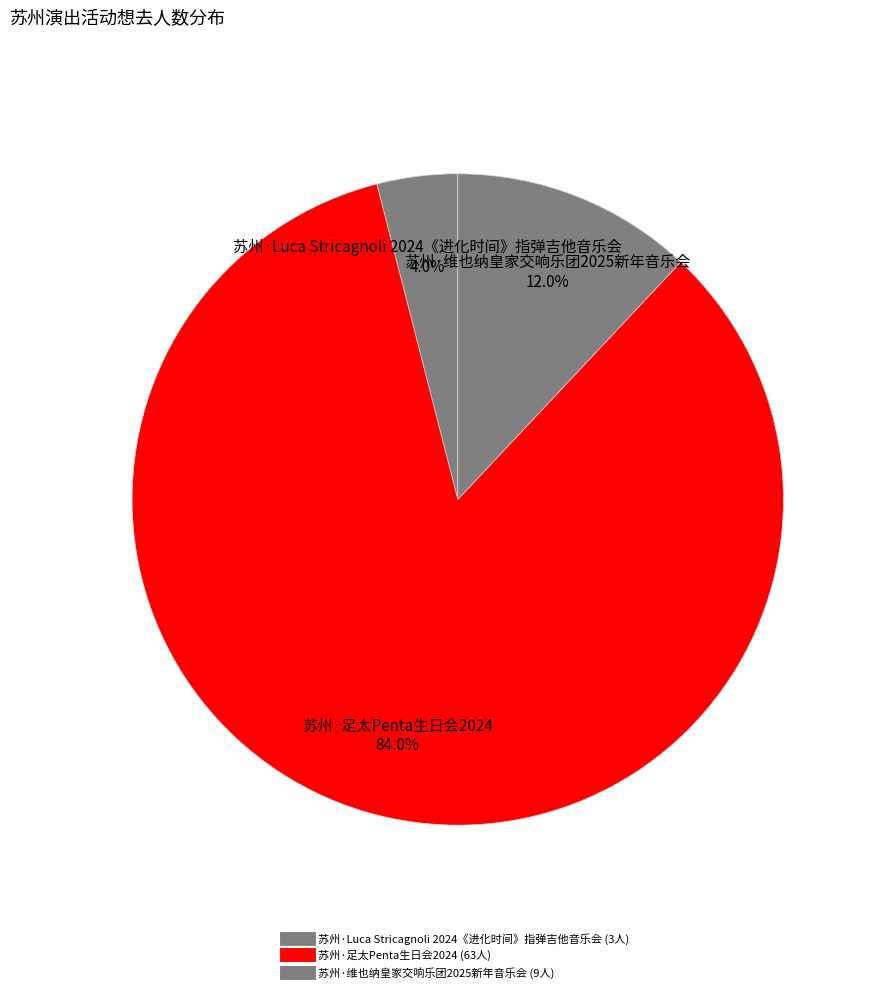

What is the ratio of the value at 苏州·维也纳皇家交响乐团2025新年音乐会 to the value at 苏州·足太Penta生日会2024?

0.1